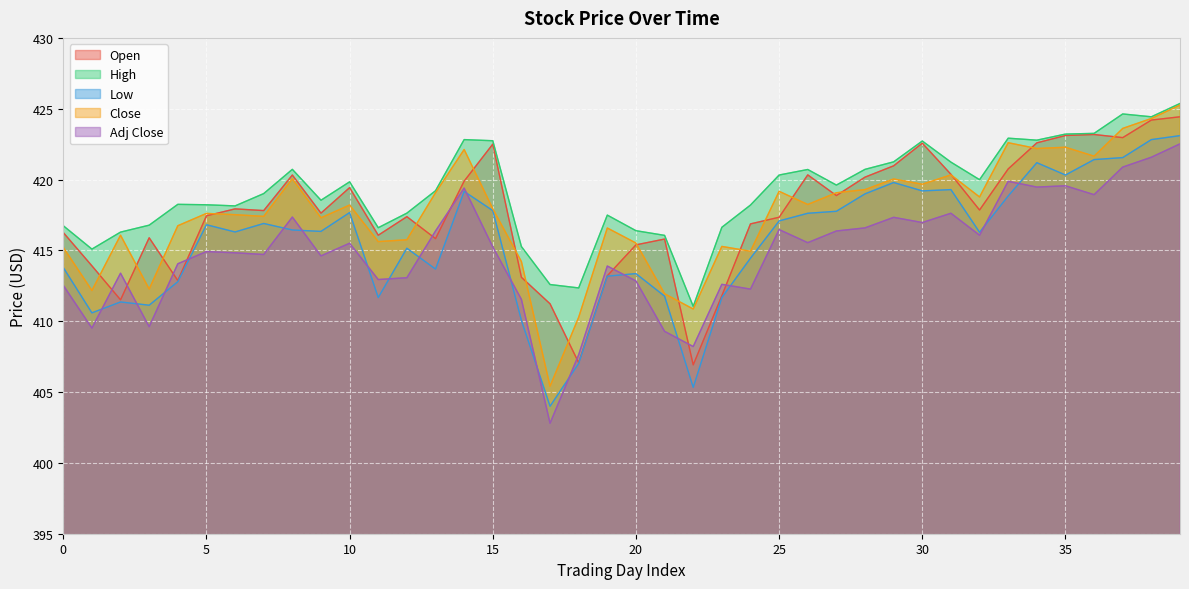

Reading left to right, extract all data points from this chart.

Open: 416.3	413.9	411.5	415.9	412.9	417.4	417.9	417.8	420.3	417.6	419.4	416.1	417.4	415.8	419.9	422.5	413.1	411.2	407.1	413.2	415.4	415.8	406.9	411.8	416.9	417.3	420.3	418.9	420.2	421.0	422.6	420.4	417.9	420.8	422.6	423.1	423.2	423.0	424.2	424.4
High: 416.7	415.1	416.3	416.8	418.2	418.2	418.1	419.0	420.7	418.5	419.8	416.6	417.6	419.2	422.8	422.7	415.3	412.6	412.4	417.5	416.4	416.1	411.0	416.6	418.2	420.3	420.7	419.6	420.7	421.2	422.7	421.2	420.0	422.9	422.8	423.2	423.3	424.6	424.4	425.4
Low: 413.8	410.6	411.4	411.1	412.8	416.8	416.3	416.9	416.4	416.3	417.7	411.7	415.1	413.7	419.2	417.8	410.1	404.0	407.0	413.2	413.4	411.8	405.3	411.7	414.5	417.1	417.6	417.8	419.0	419.8	419.2	419.3	416.3	418.8	421.2	420.3	421.4	421.5	422.8	423.1
Close: 415.2	412.2	416.1	412.3	416.7	417.6	417.5	417.4	420.1	417.3	418.2	415.6	415.8	419.1	422.1	417.9	414.2	405.4	410.3	416.6	415.5	411.9	410.9	415.3	414.9	419.2	418.2	419.1	419.3	420.0	419.7	420.3	418.8	422.6	422.2	422.3	421.6	423.6	424.3	425.3
Adj Close: 412.5	409.5	413.4	409.6	414.1	414.9	414.8	414.7	417.4	414.6	415.5	412.9	413.1	416.4	419.4	415.2	411.5	402.8	407.6	413.9	412.8	409.3	408.2	412.6	412.3	416.5	415.5	416.4	416.6	417.3	417.0	417.6	416.1	419.9	419.5	419.6	418.9	420.9	421.6	422.5